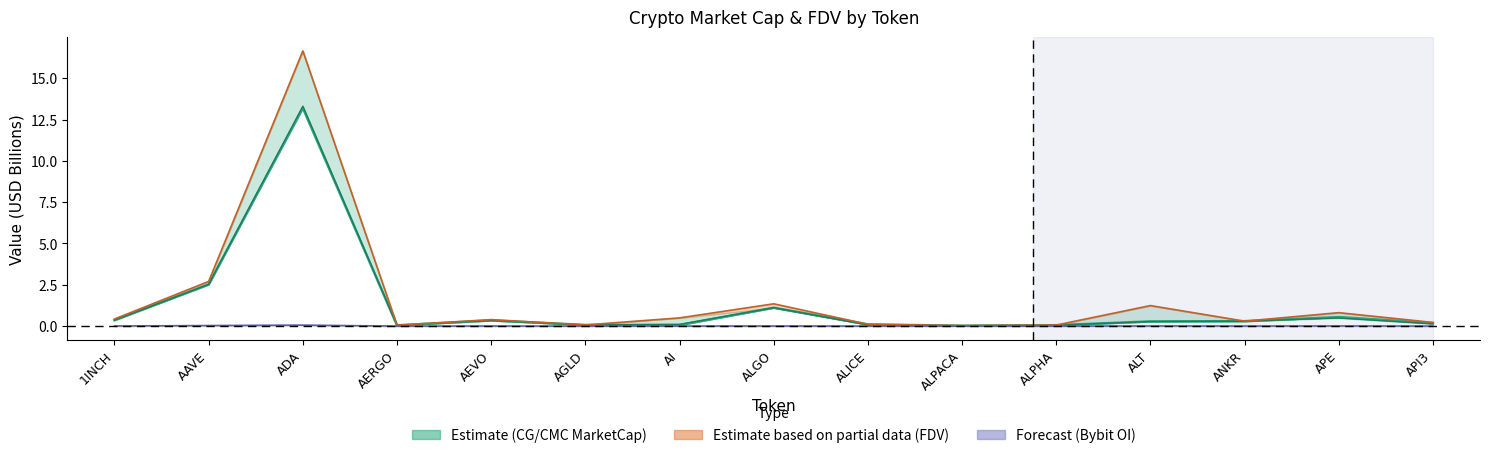

Does the chart have visible grid lines?

No